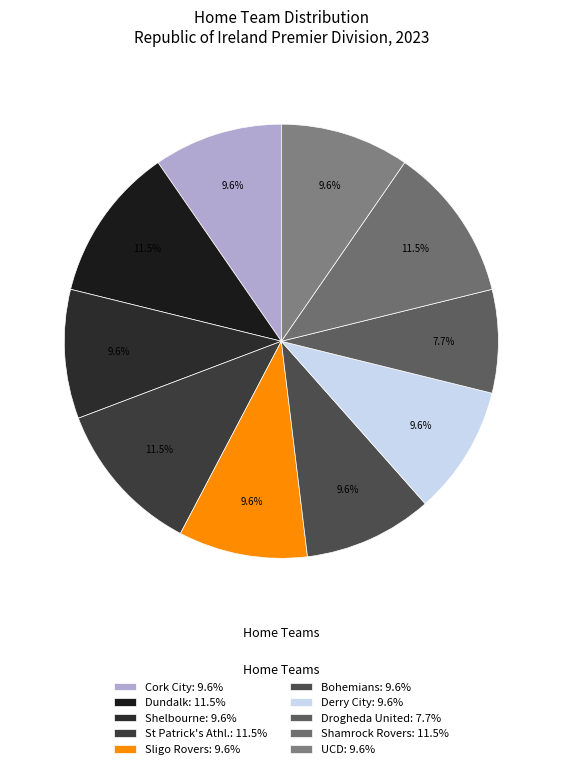

To the nearest percent, what is the difference between the largest and smallest slice percentages?

4%